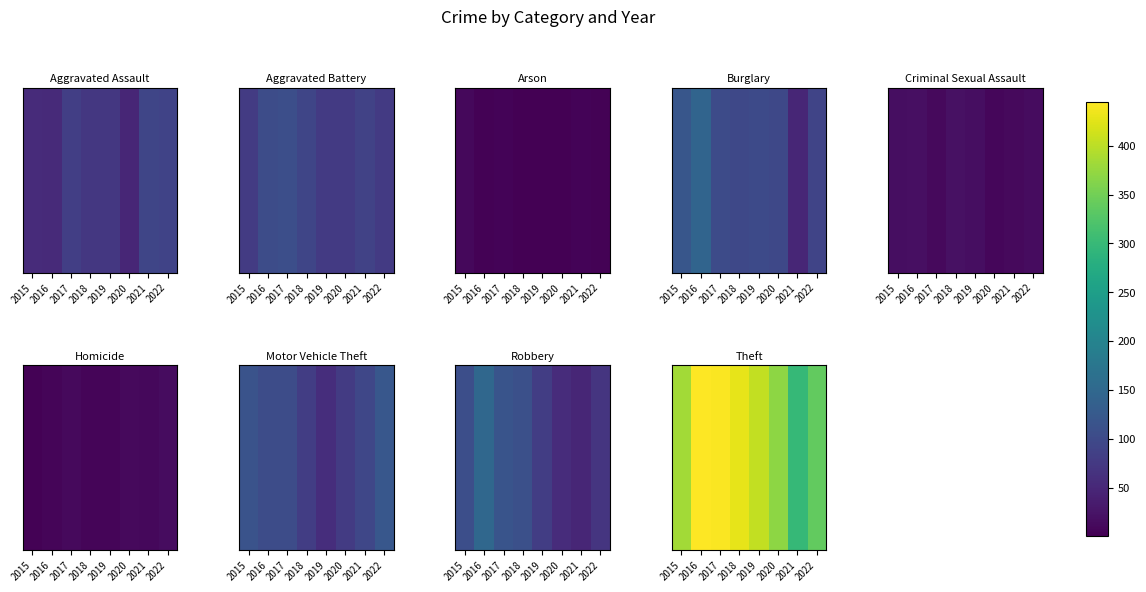

List the labels in order of value, smallest first.

2021, 2022, 2020, 2015, 2019, 2018, 2017, 2016